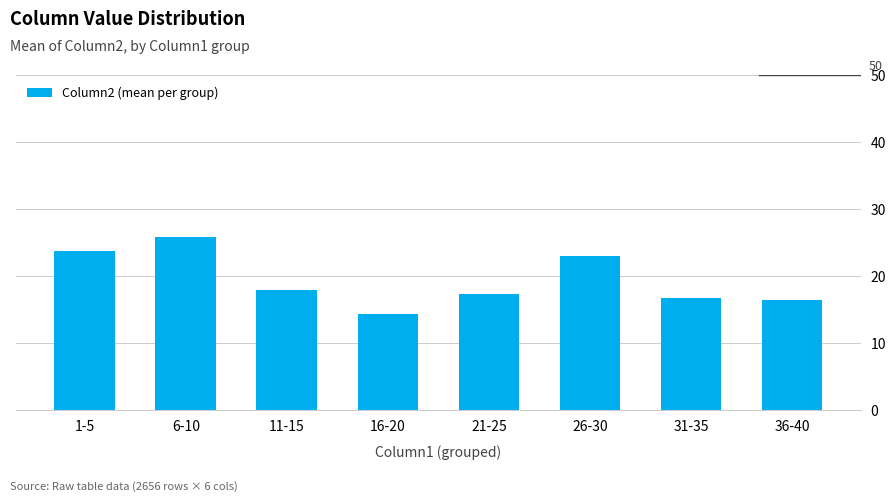

How many bars are there in total?

8